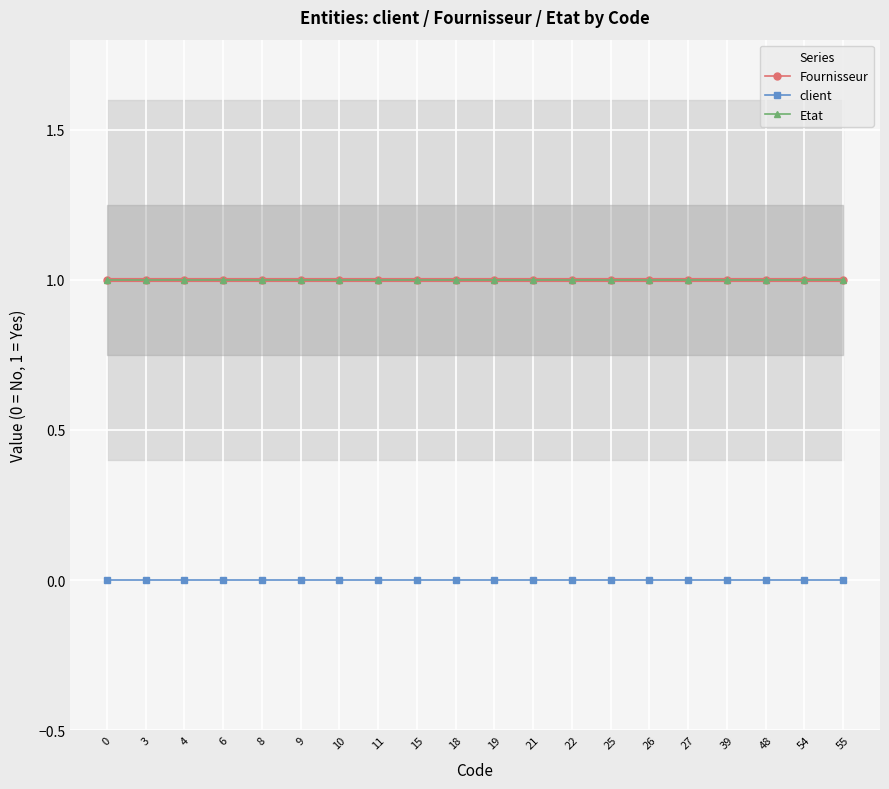

True or false: client and Etat intersect in this chart.

False